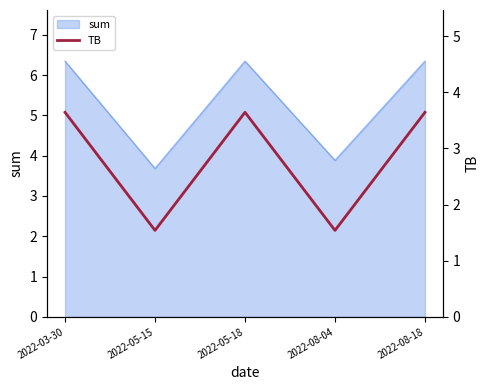

Reading right to left, list all the values displayed in this chart.

3.6	1.5	3.6	1.5	3.6